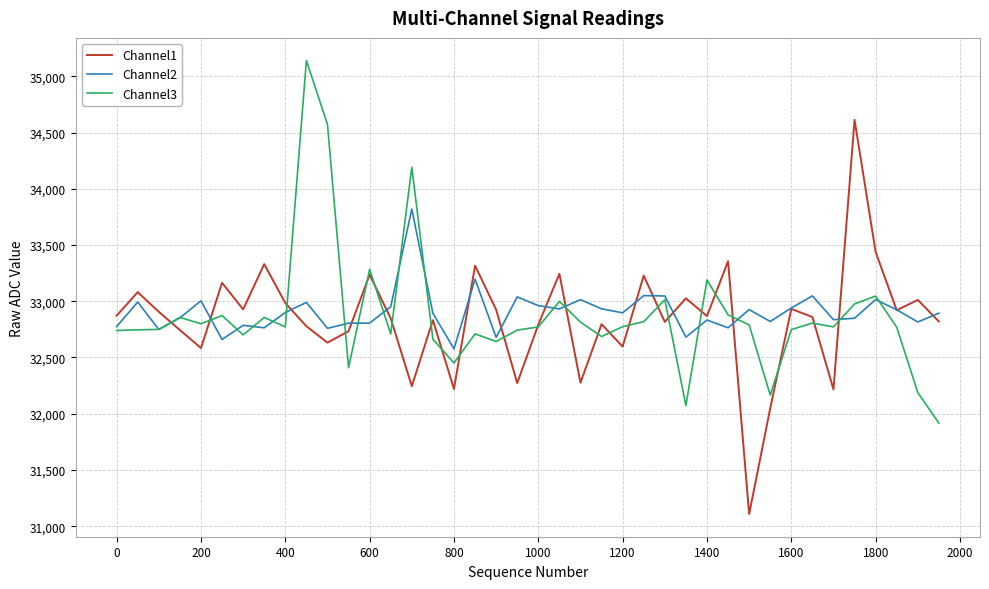

Rank the series by their maximum value, from lowest to highest.

Channel2, Channel1, Channel3